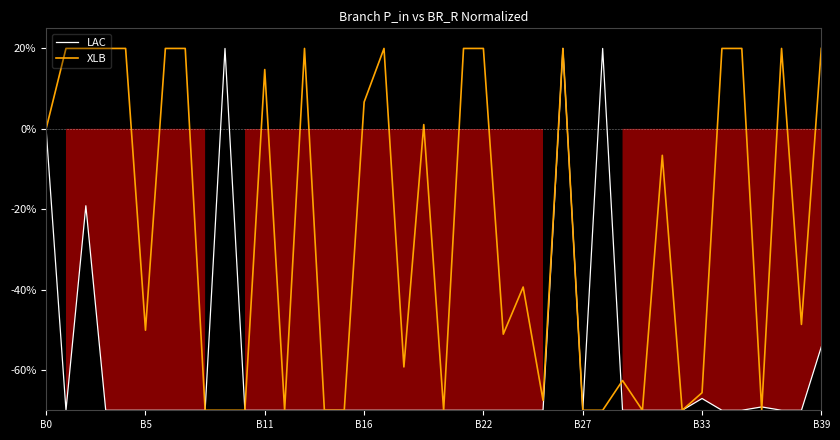

Which series ends up on top after the final intersection of LAC and XLB?

XLB